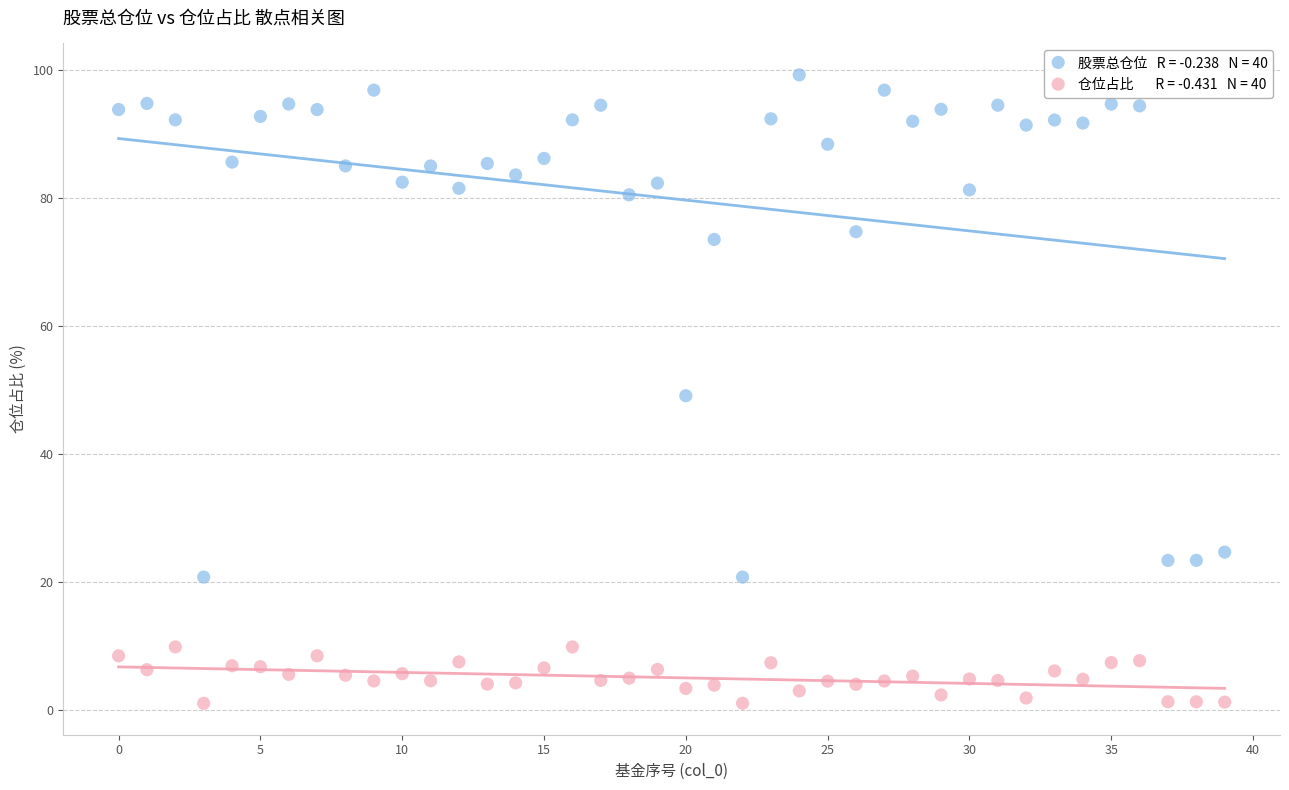

Across all data points, what is the range of Y values (max minus min)?

98.2